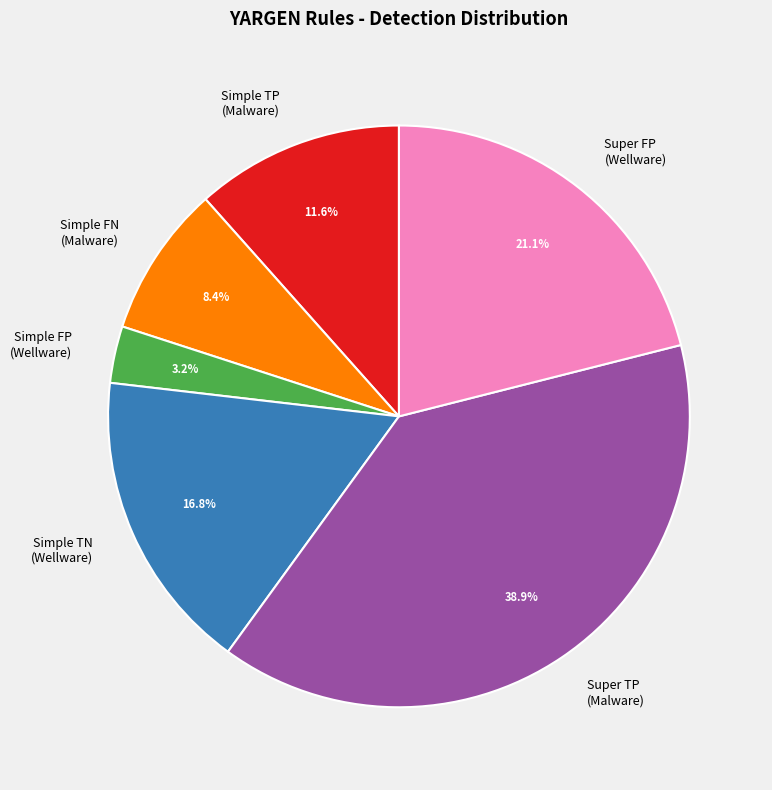

Which category has the biggest portion of the pie?

Super TP (Malware)